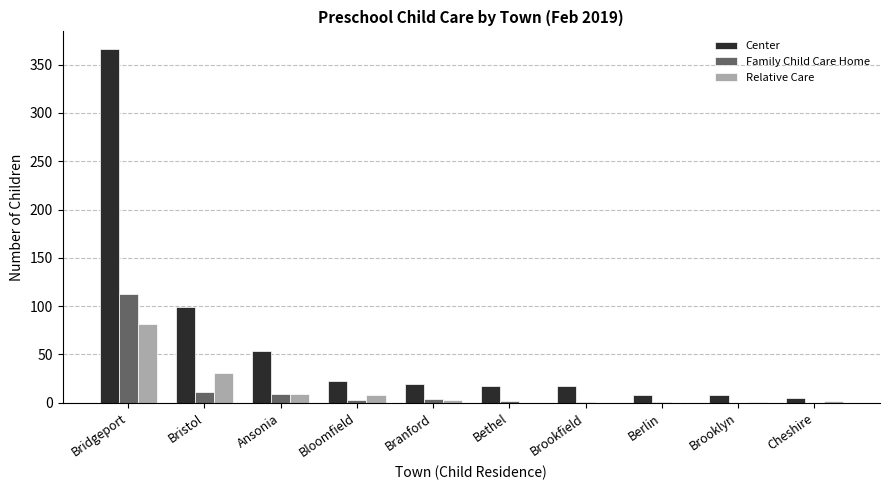

Are the bars grouped side by side (vs. stacked)?

Yes